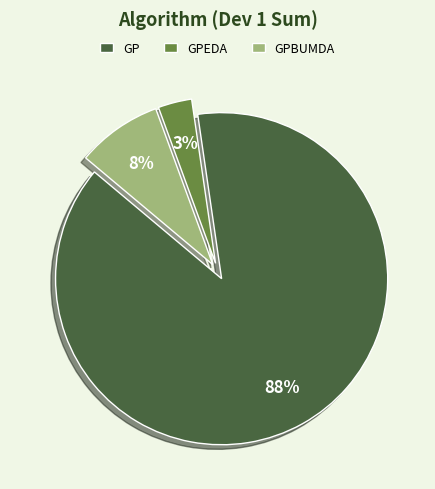

How many slices are in this pie chart?

3